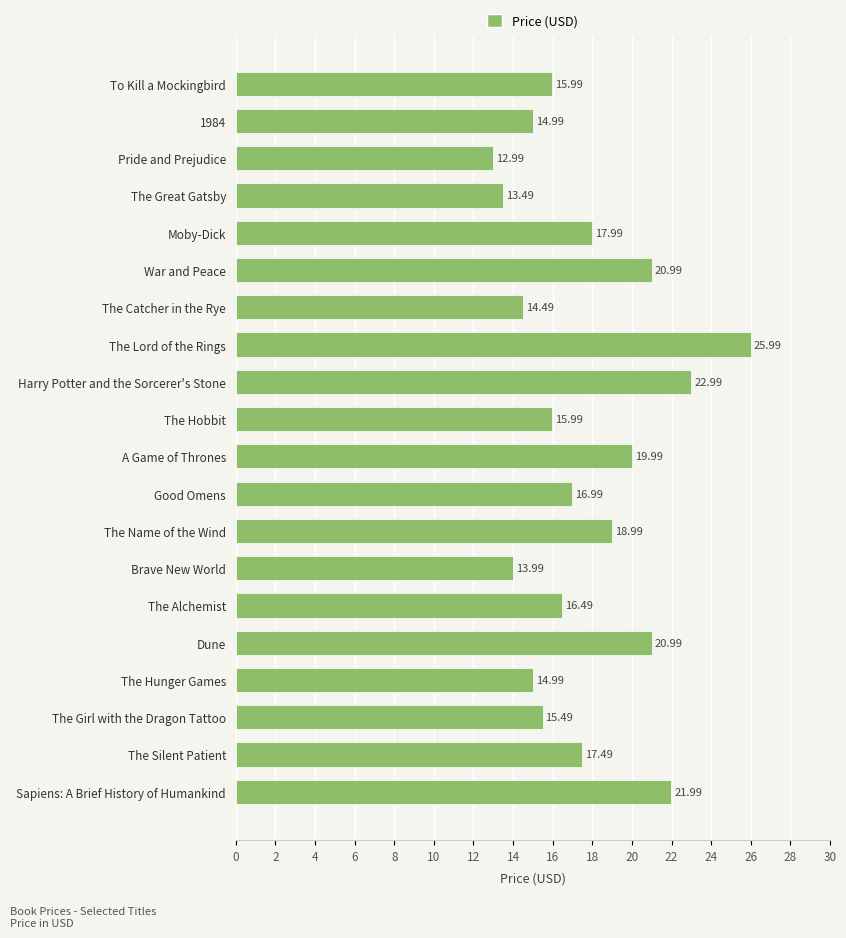

Between The Girl with the Dragon Tattoo and Good Omens, which is larger?

Good Omens